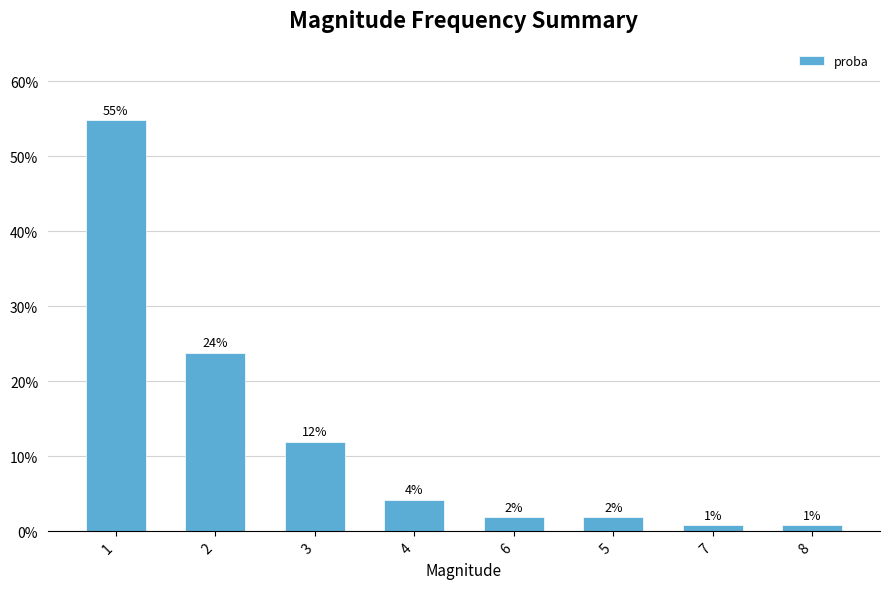

What is the label of the 3rd bar from the left?

3